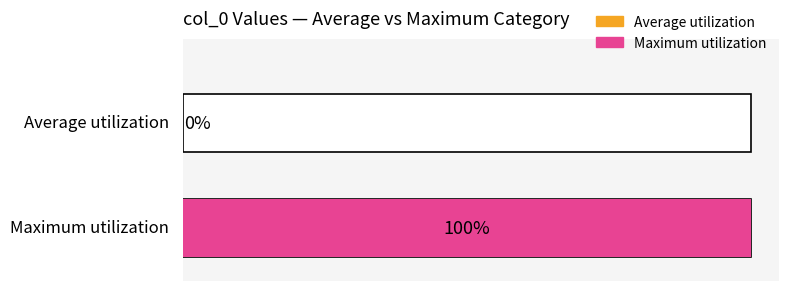

Is it true that the value at No trace type specified:  Based on info is 1?

False